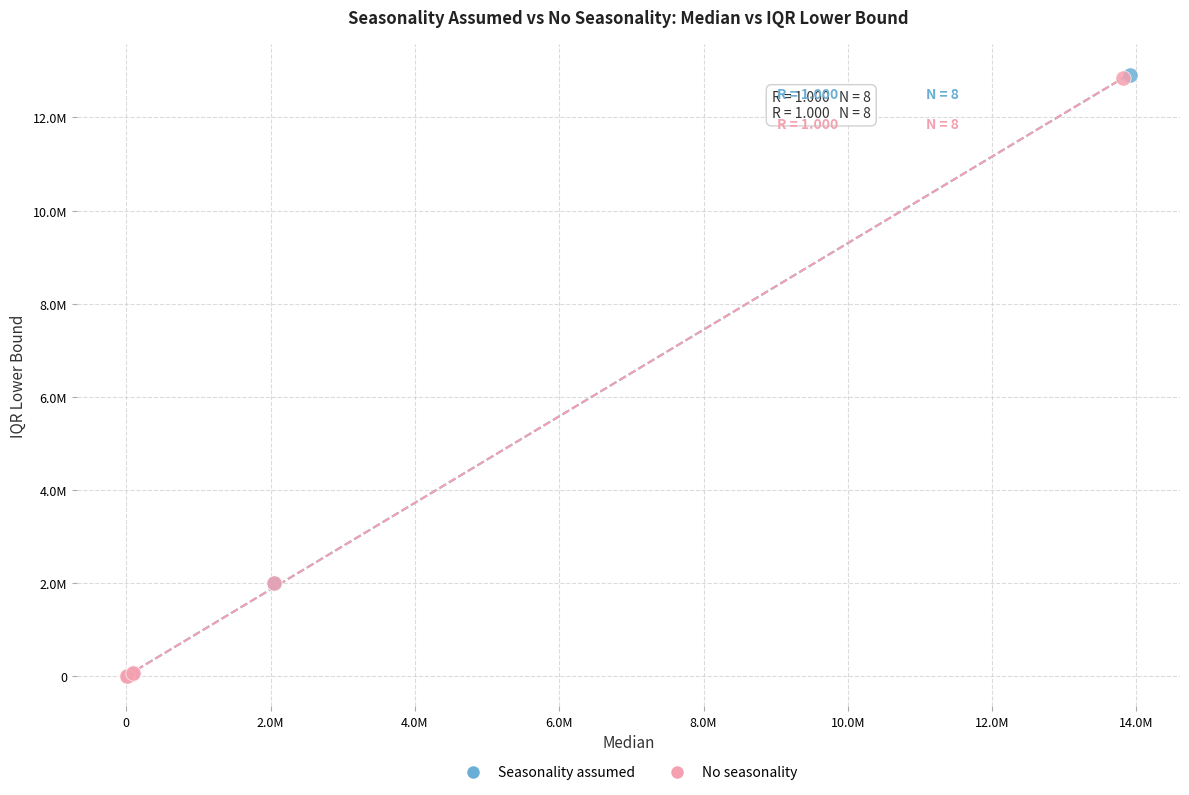

What are all the series names shown in the legend?

Seasonality assumed, No seasonality